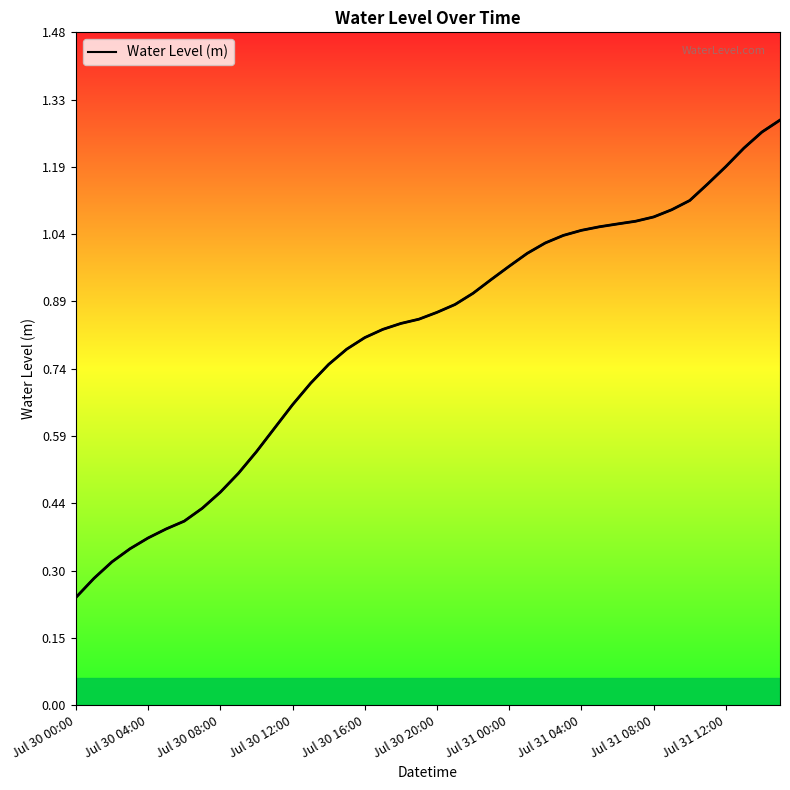

Where is the data nearest to the value 0?

Jul 30 00:00